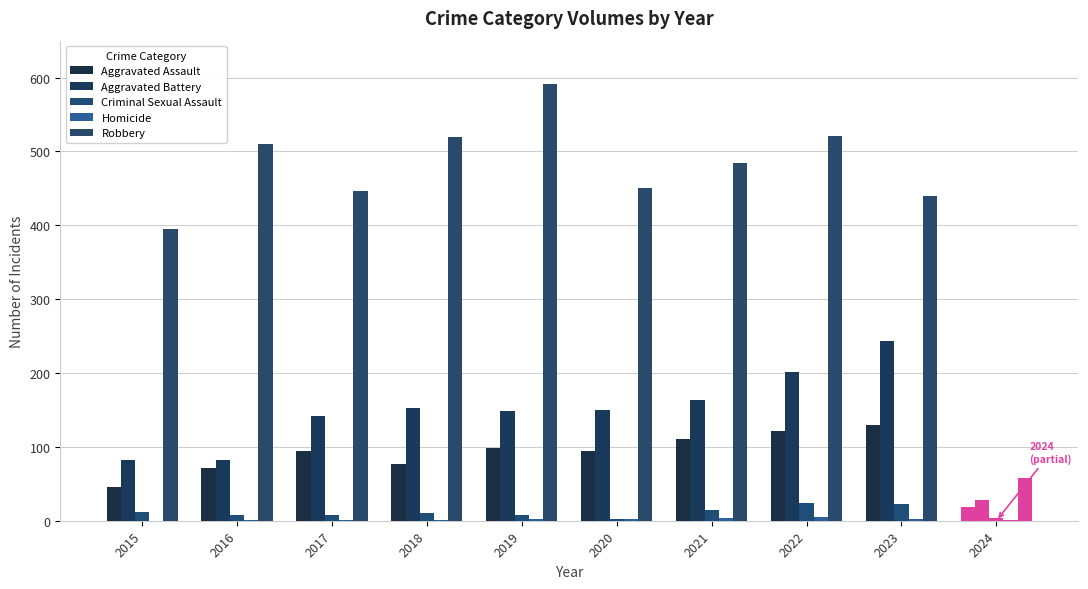

Rank the series by their maximum value, from lowest to highest.

Homicide, Criminal Sexual Assault, Aggravated Assault, Aggravated Battery, Robbery